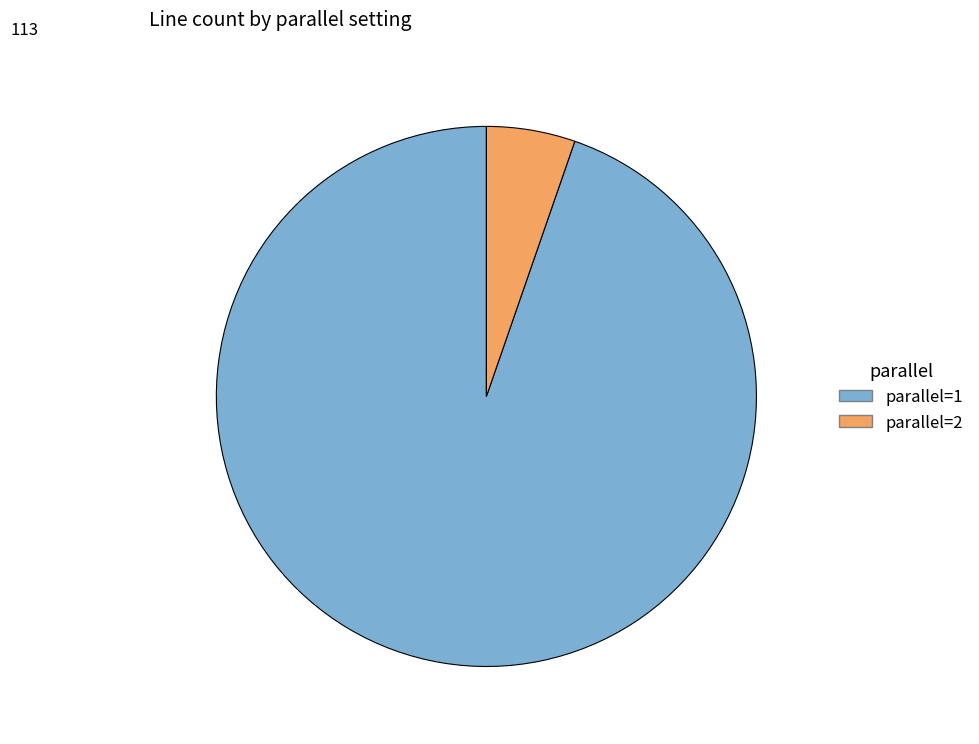

Rank the categories by value from highest to lowest.

parallel=1, parallel=2